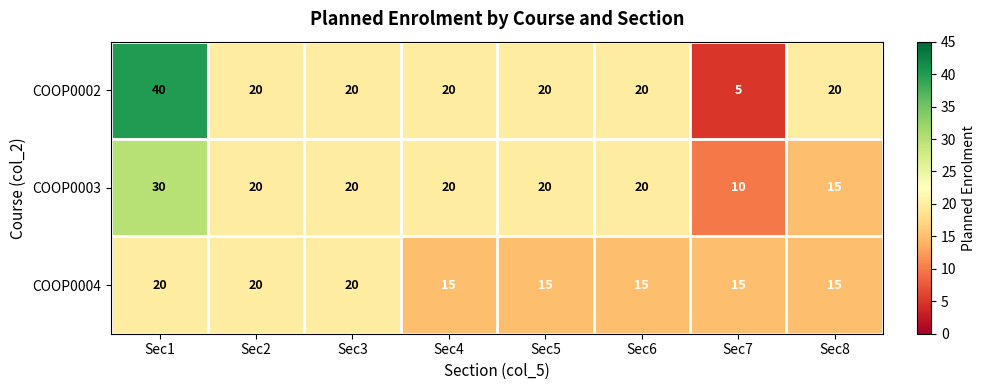

List the series in order of their peak value, lowest first.

COOP0004, COOP0003, COOP0002